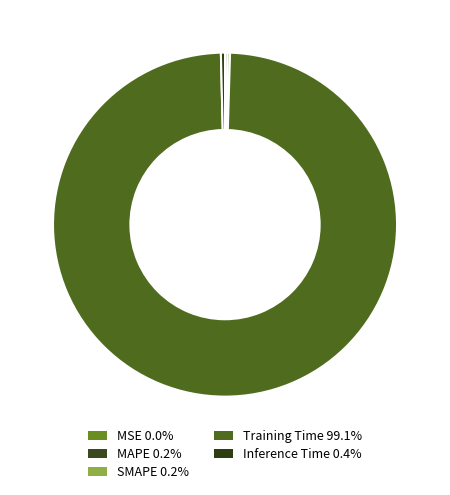

Combined, do MAPE and SMAPE account for over 50%?

No